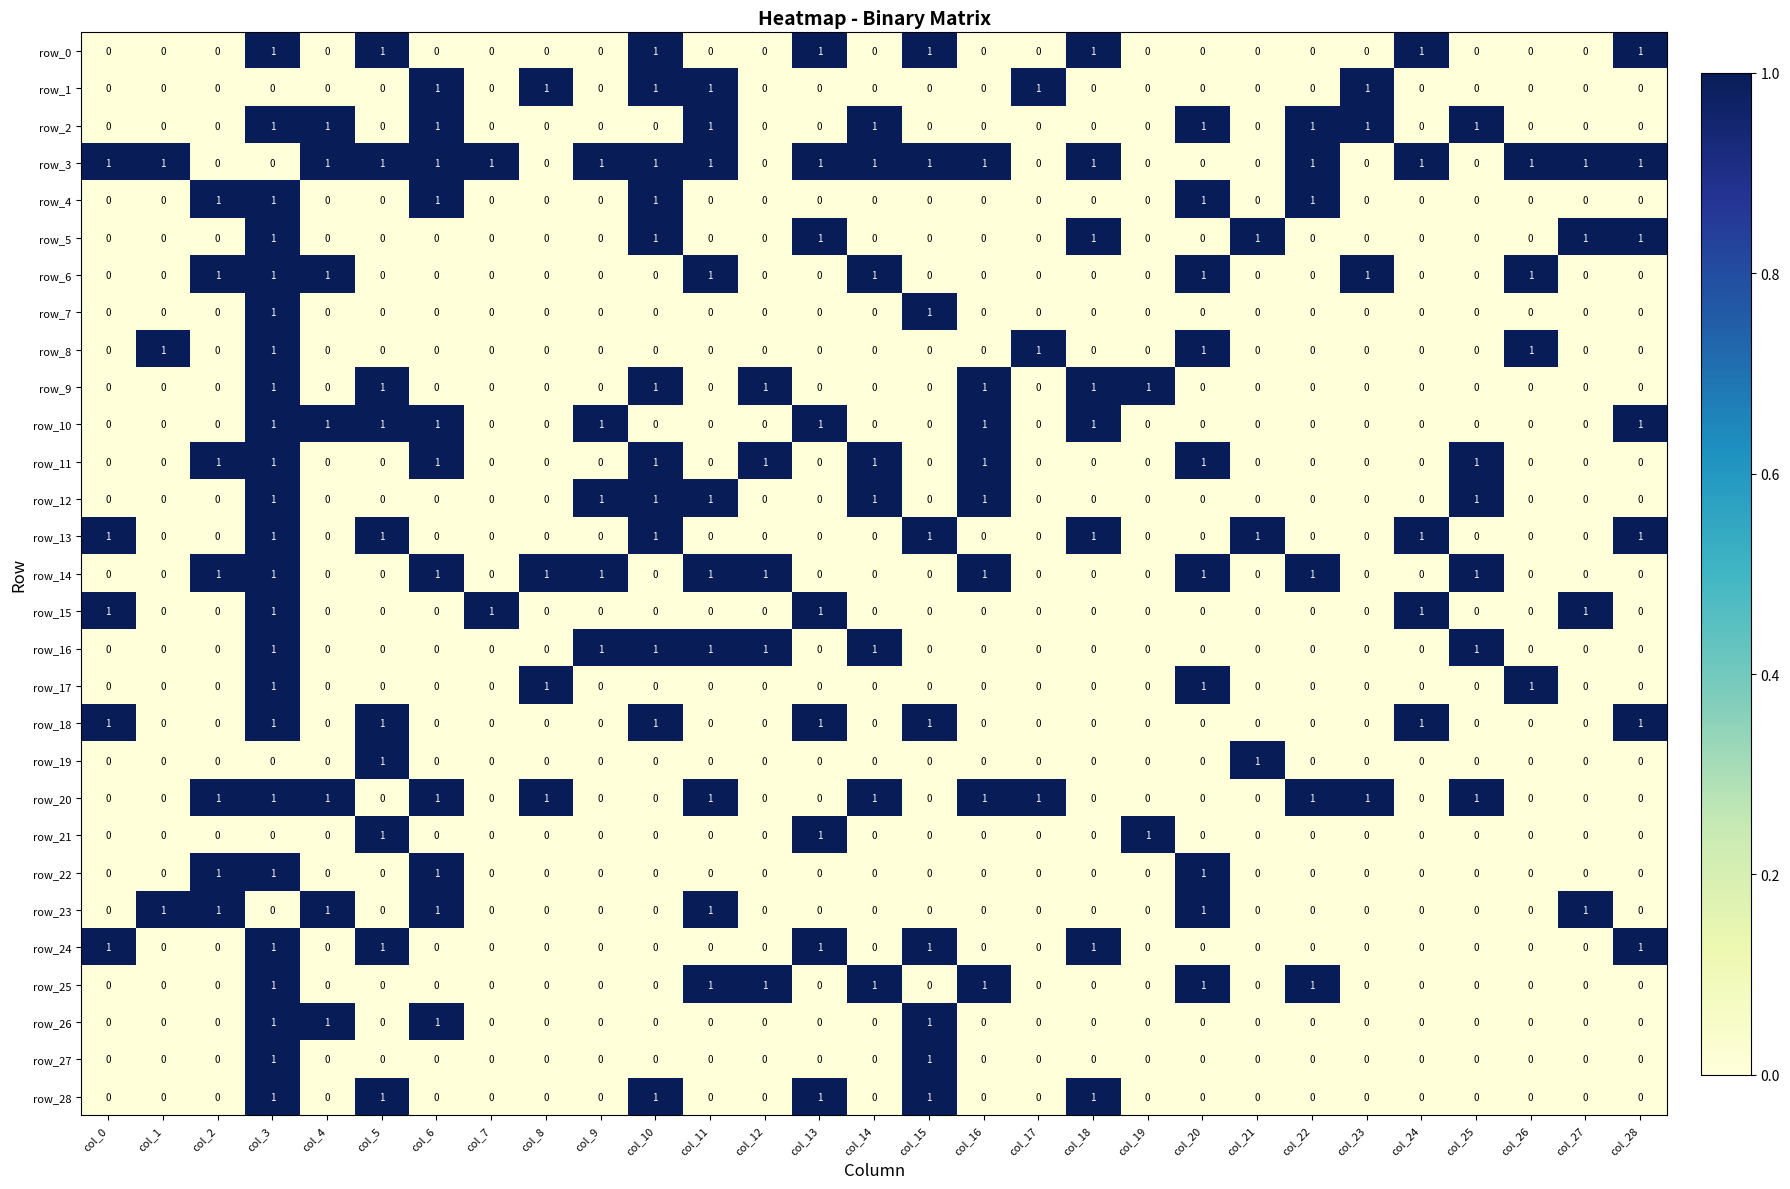

What is the total value across all series at col_15?

9